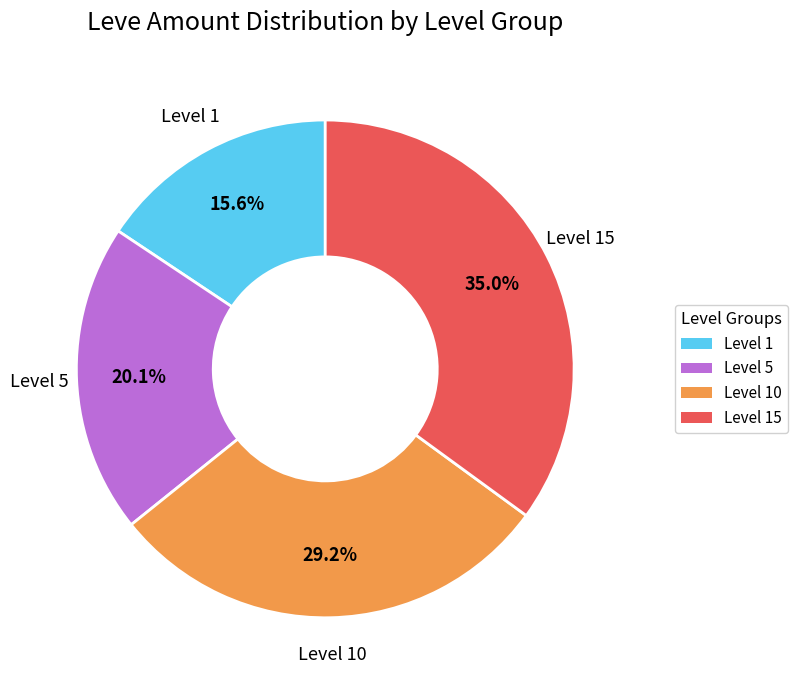

Which category has the biggest portion of the pie?

Level 15